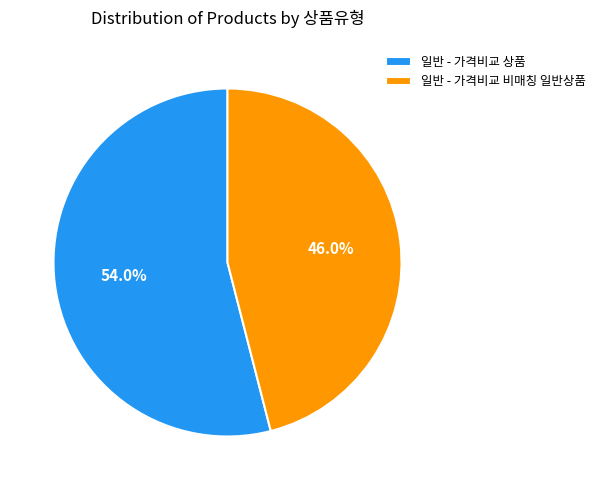

The 일반 - 가격비교 상품 slice represents 54% of the pie. True or false?

True